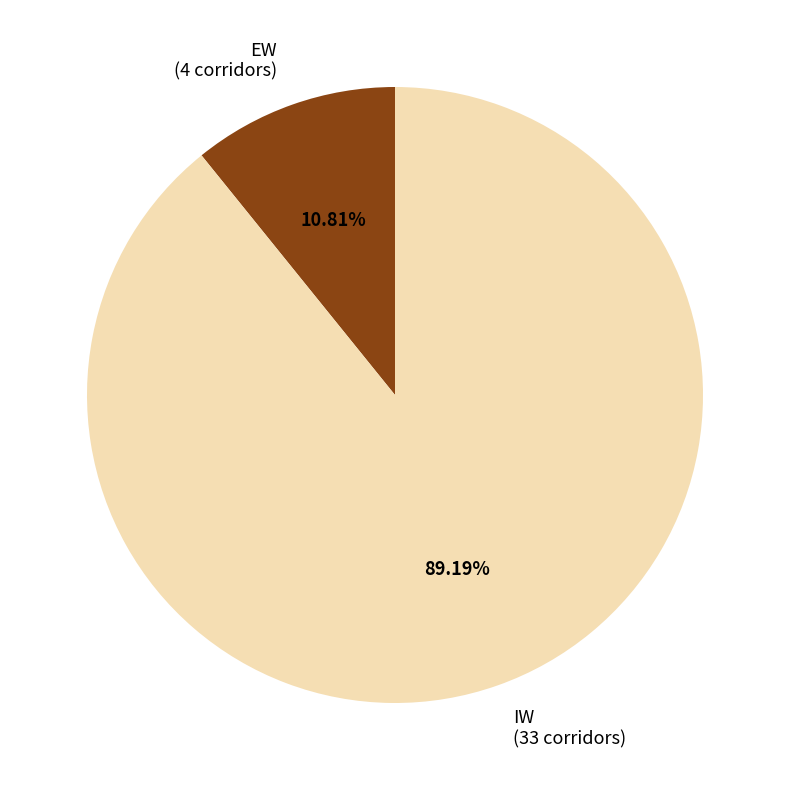

What percentage is the IW slice, to the nearest percent?

89%